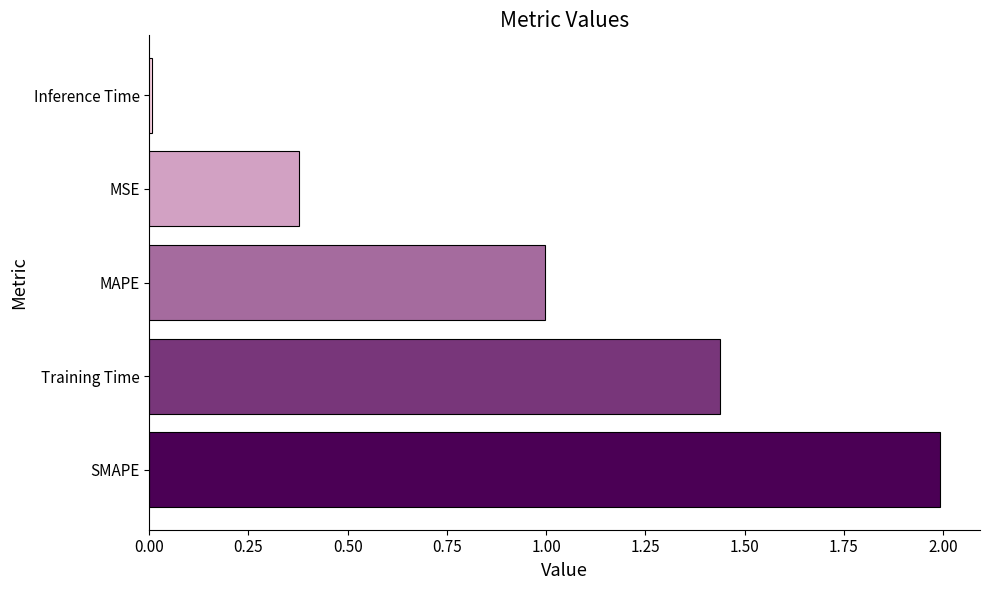

Which has a higher value, Inference Time or MAPE?

MAPE